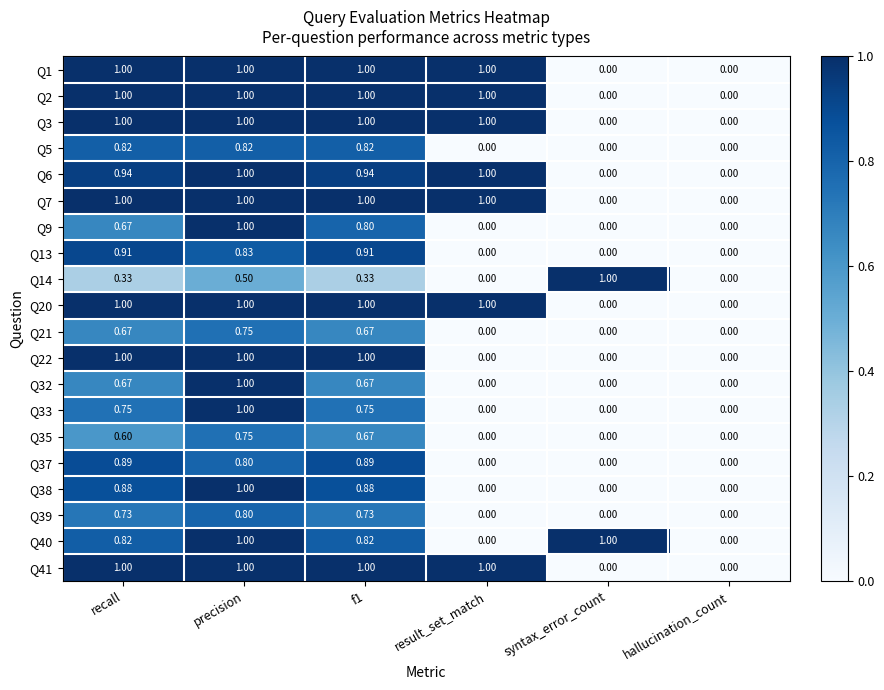

At recall, list the series in order from smallest to largest.

Q14, Q35, Q9, Q21, Q32, Q39, Q33, Q5, Q40, Q38, Q37, Q13, Q6, Q1, Q2, Q3, Q7, Q20, Q22, Q41